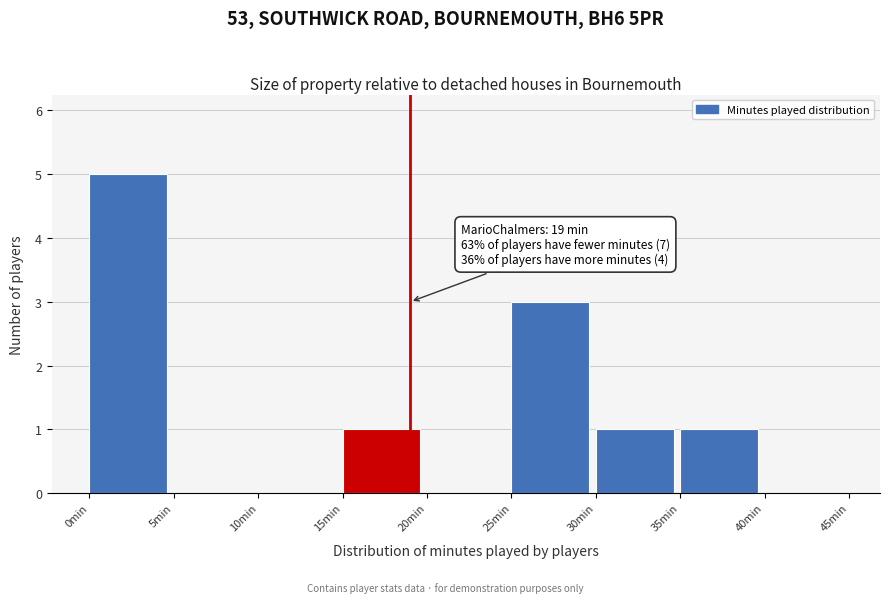

Over which range of the x-axis is the bar tallest?

0 to 5